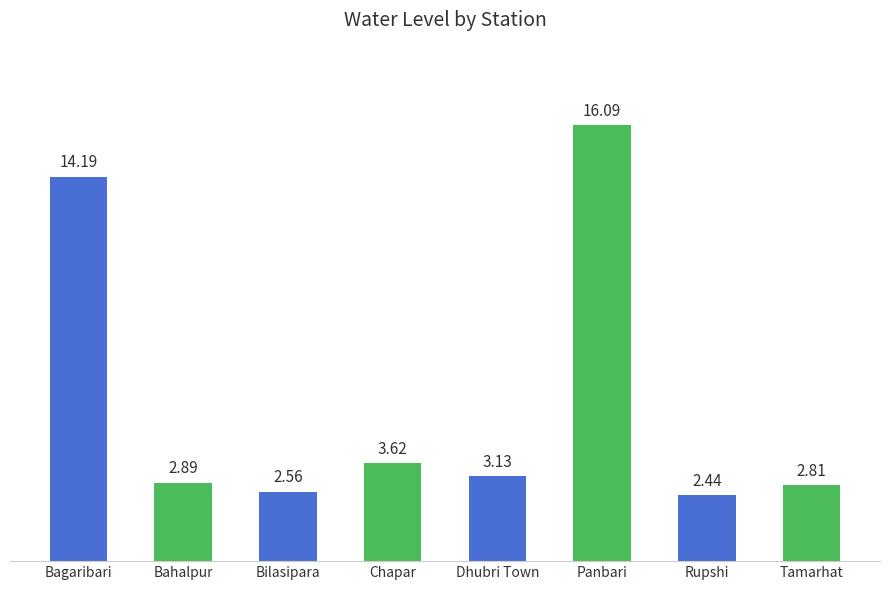

What is the average value?

6.0